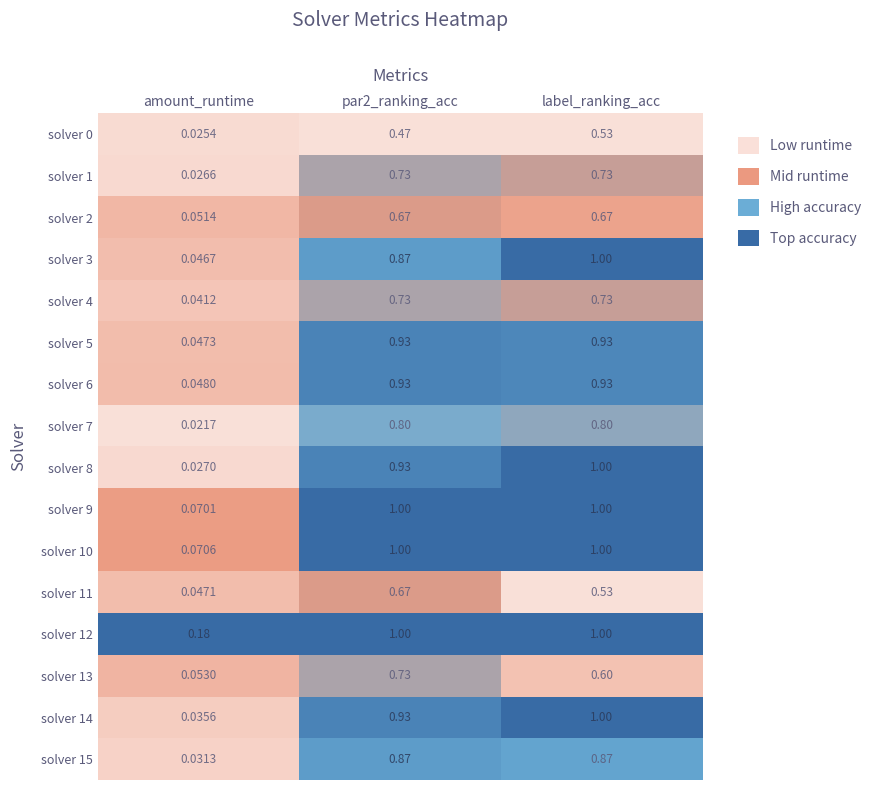

Which label corresponds to the smallest value in the chart?

amount_runtime